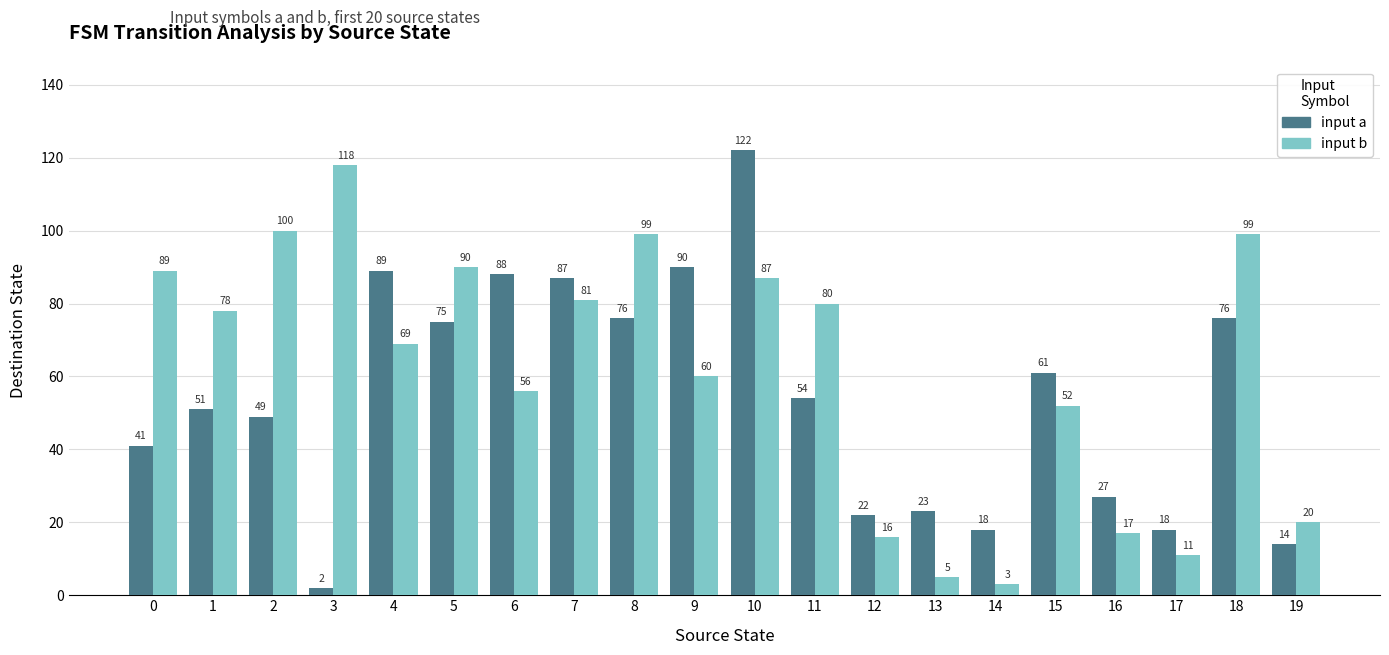

How many bars are there in each group?

2